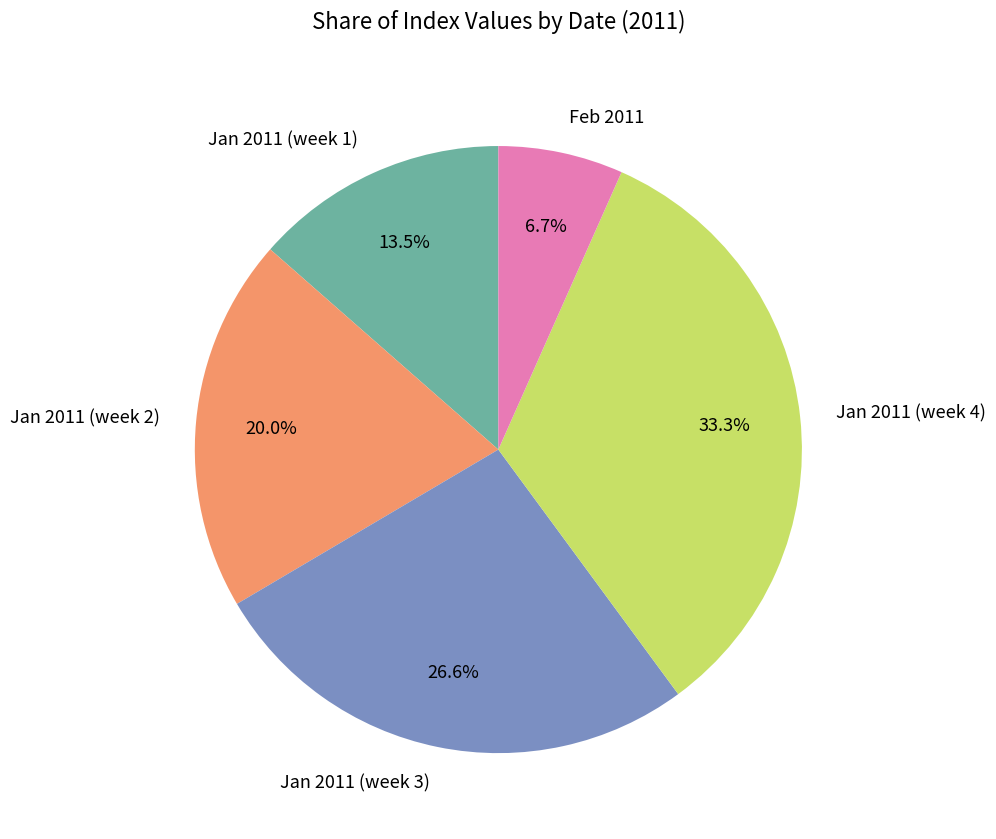

What is the total percentage of Jan 2011 (week 4) and Jan 2011 (week 2)?

53.2%